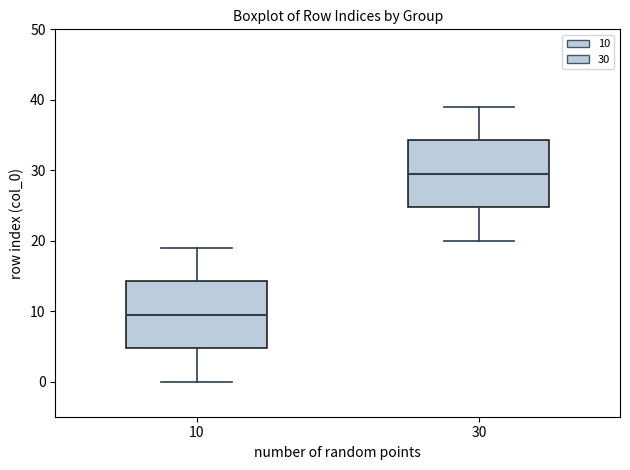

Where is the lower edge of the box at x = 10 on the y-axis? The values are not printed on the chart, so give them approximately, as read against the axis.

5